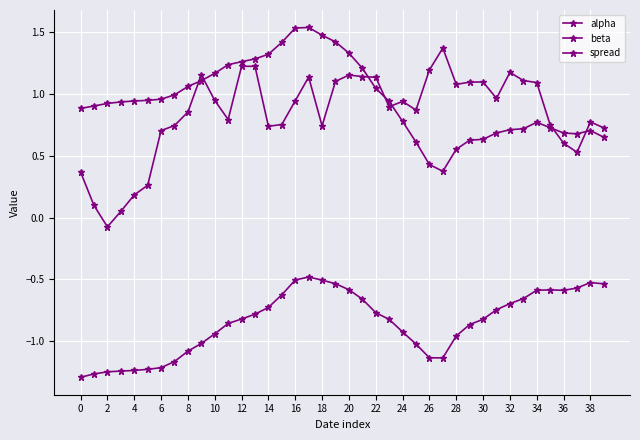

True or false: alpha and beta intersect in this chart.

False